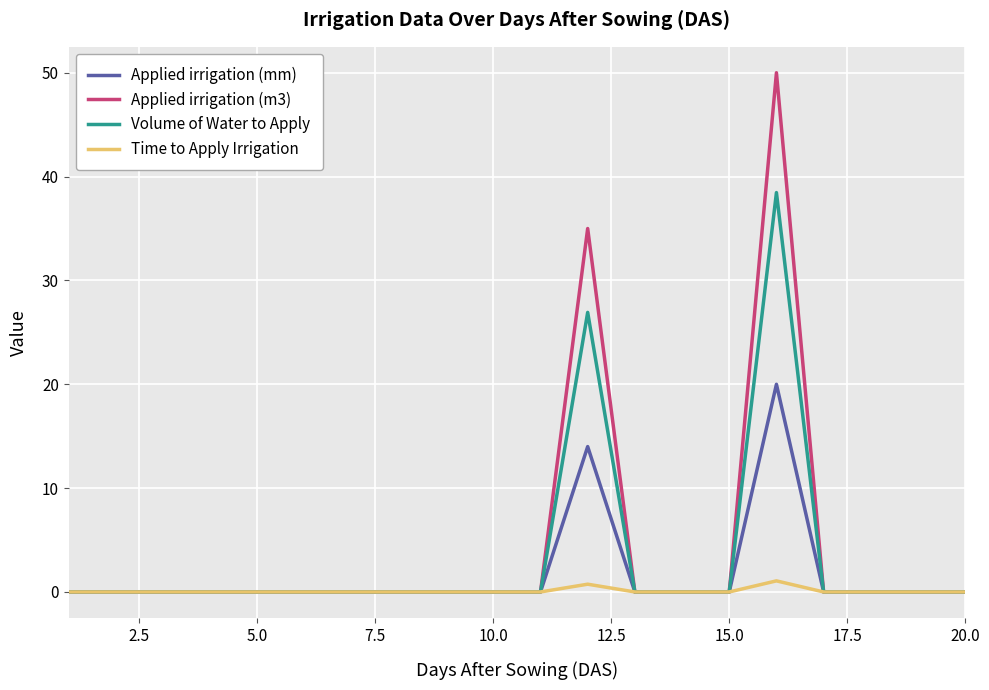

List the series in order of their overall mean, lowest first.

Time to Apply Irrigation, Applied irrigation (mm), Volume of Water to Apply, Applied irrigation (m3)